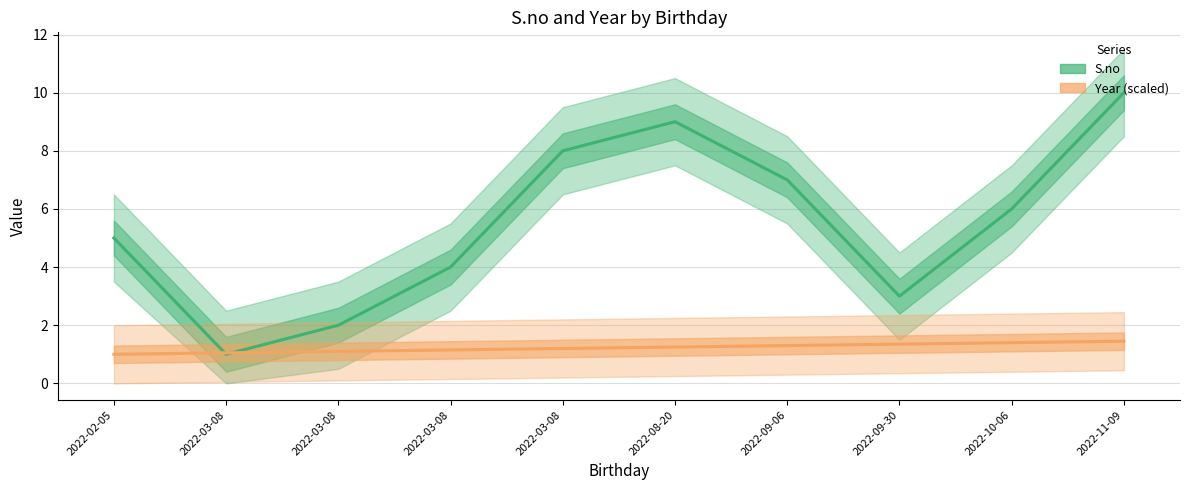

How many lines are shown in the chart?

2